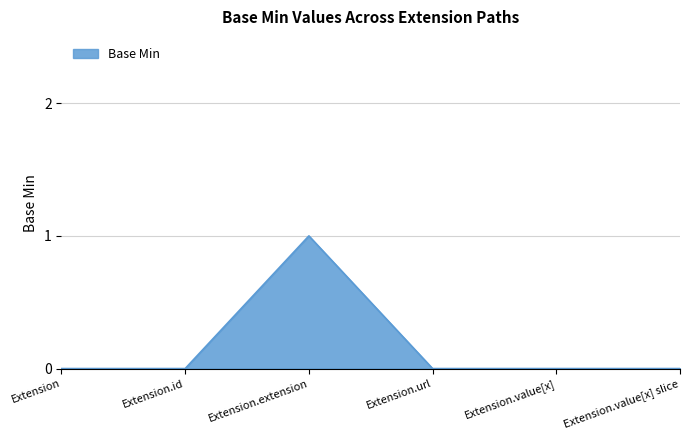

How many lines are shown in the chart?

1